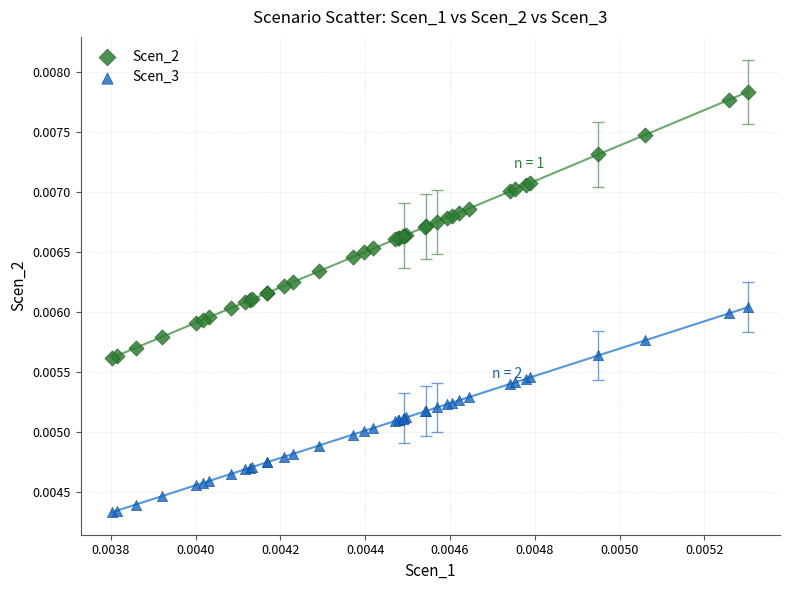

Which series has the widest spread of Y values?

Scen_2